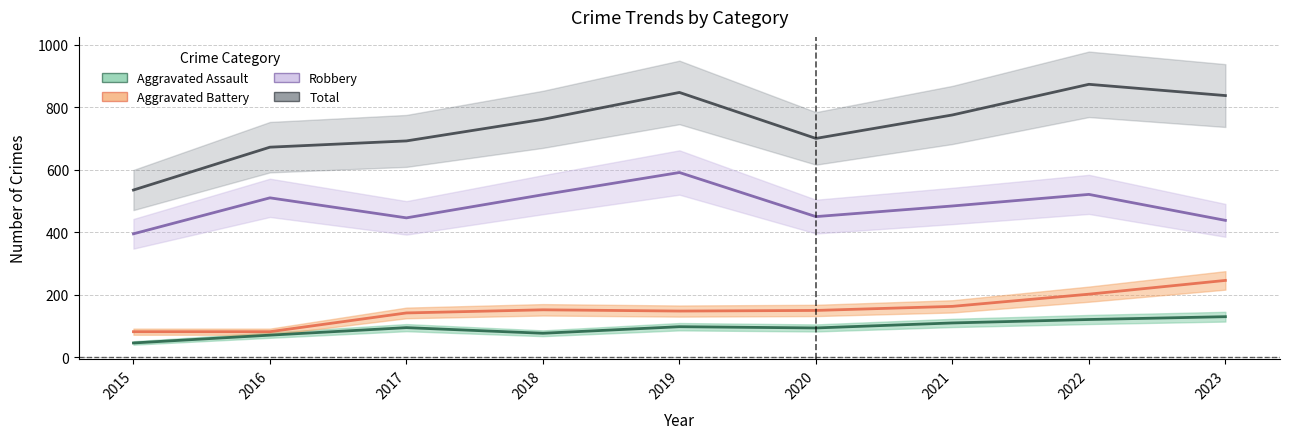

Is it true that Aggravated Battery equals 42 at 2015?

False